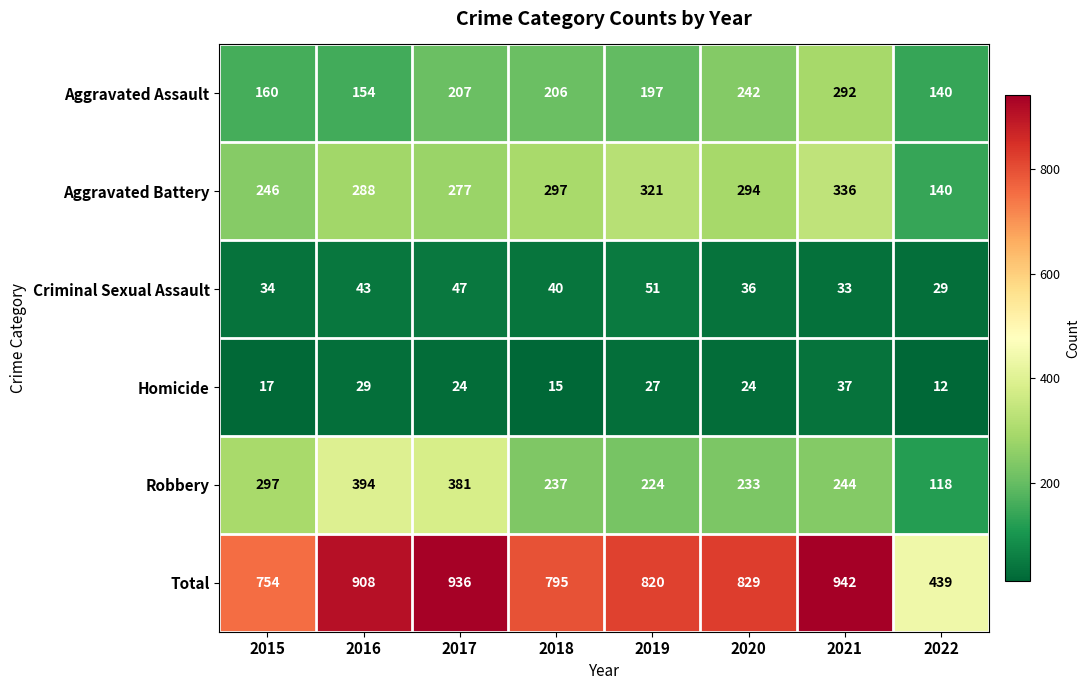

What is the sum of all Aggravated Assault values?

1598